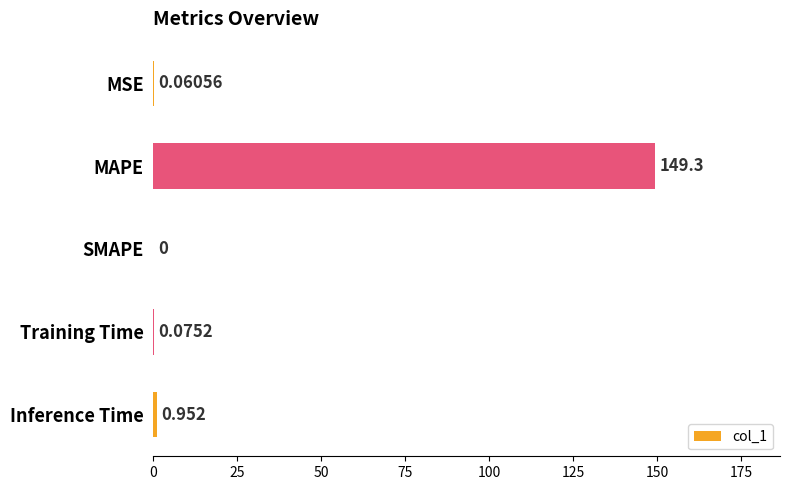

Are the bars horizontal?

Yes